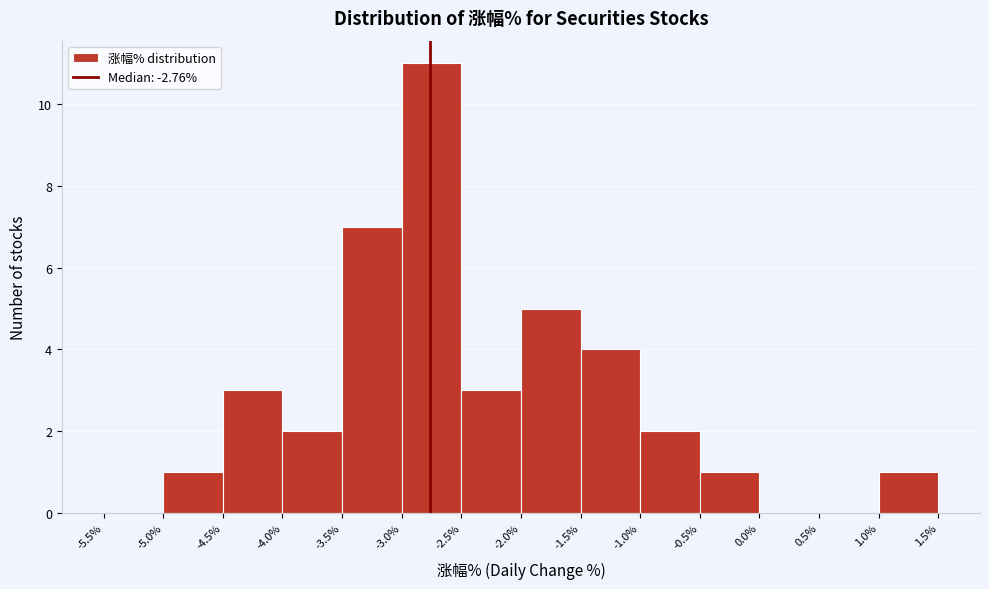

Over which range of the x-axis is the bar tallest?

-3.0% to -2.5%